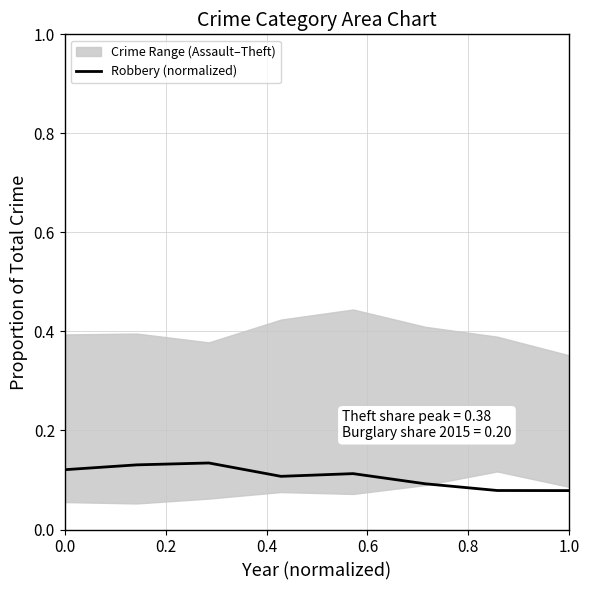

What is the minimum value shown in the chart?

0.1